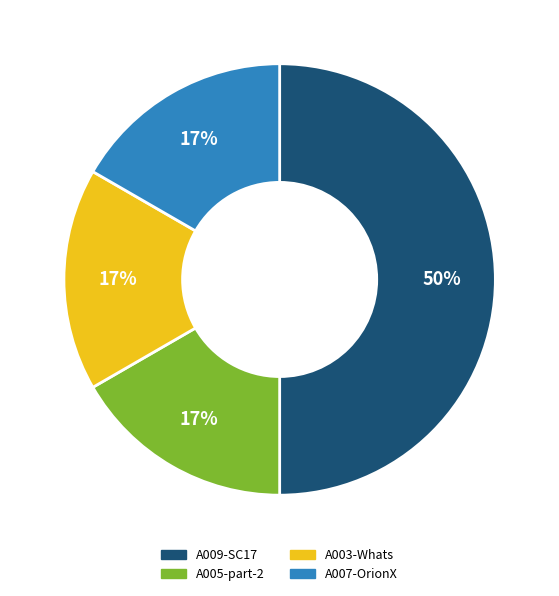

Which category has the biggest portion of the pie?

A009-SC17